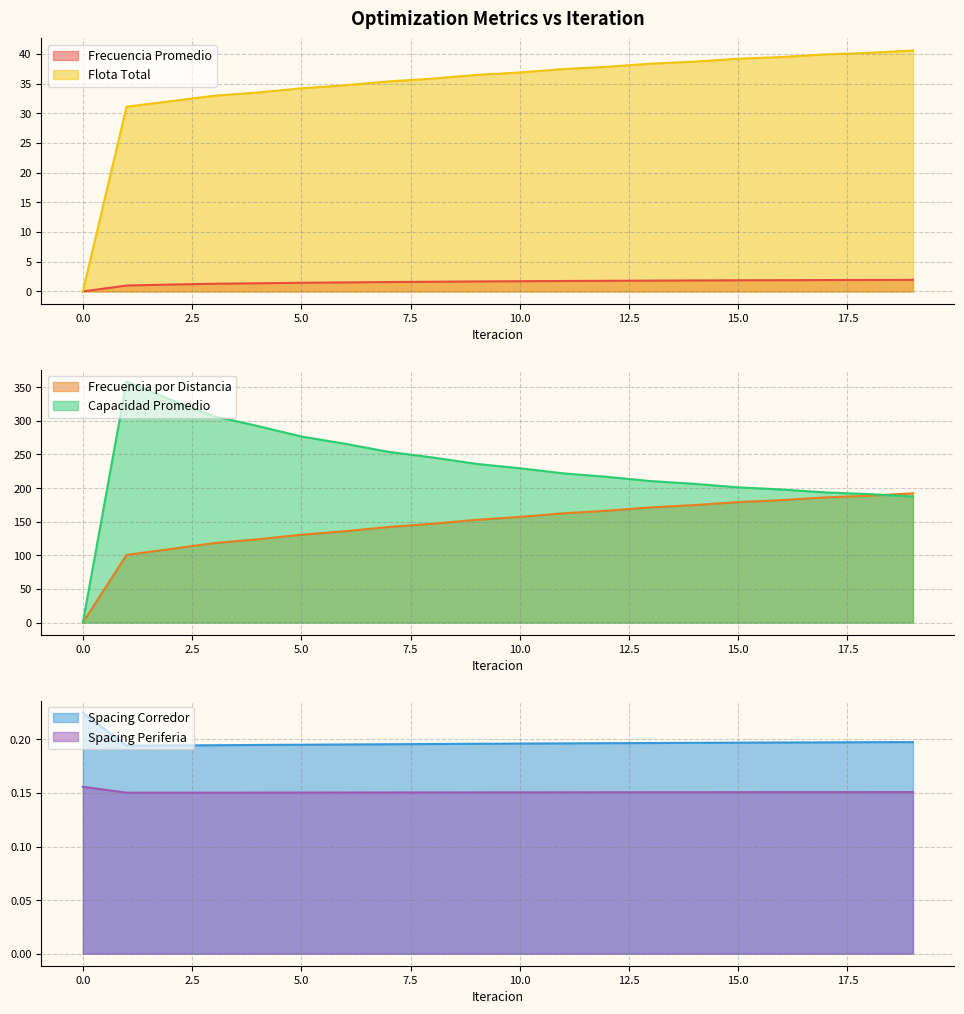

Is the value of Spacing Corredor at 18 greater than the value of Flota Total at 2?

No